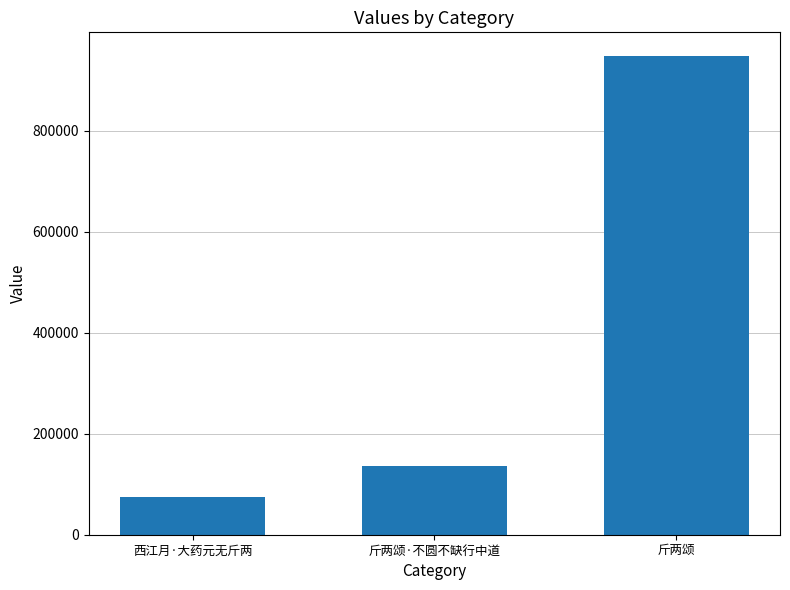

Reading right to left, extract all data points from this chart.

948102	135821	74977